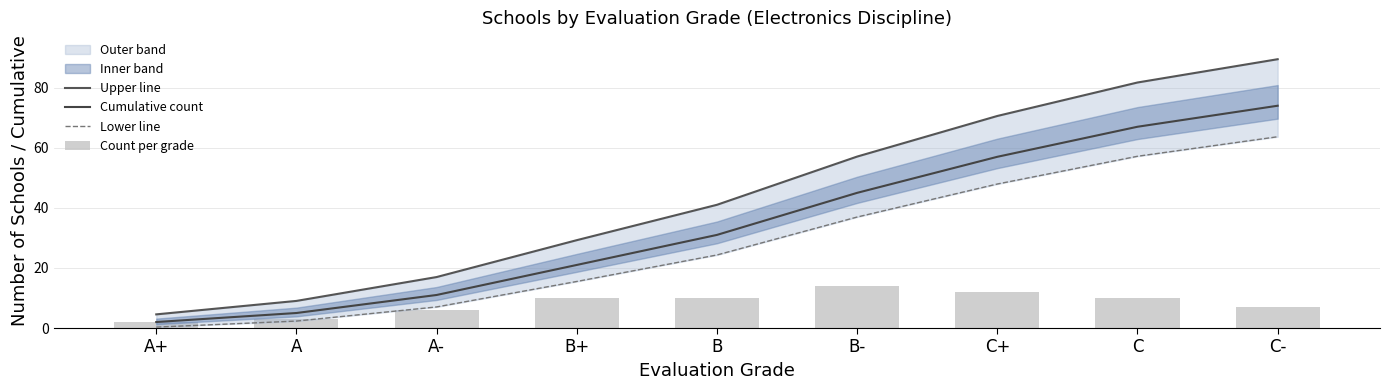

What position from the left is A-?

3